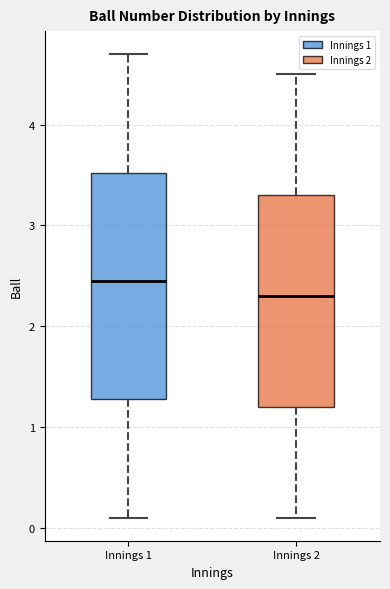

Reading left to right, transcribe this box plot: for each box, give where its median line is, the range the box spans, and where its two whiskers end, as read against the y-axis. The values are not printed on the chart, so give them approximately, as read against the axis.

Innings 1: median 2.5, box 1.3 to 3.5, whiskers 0.1 to 4.7
Innings 2: median 2.3, box 1.2 to 3.3, whiskers 0.1 to 4.5